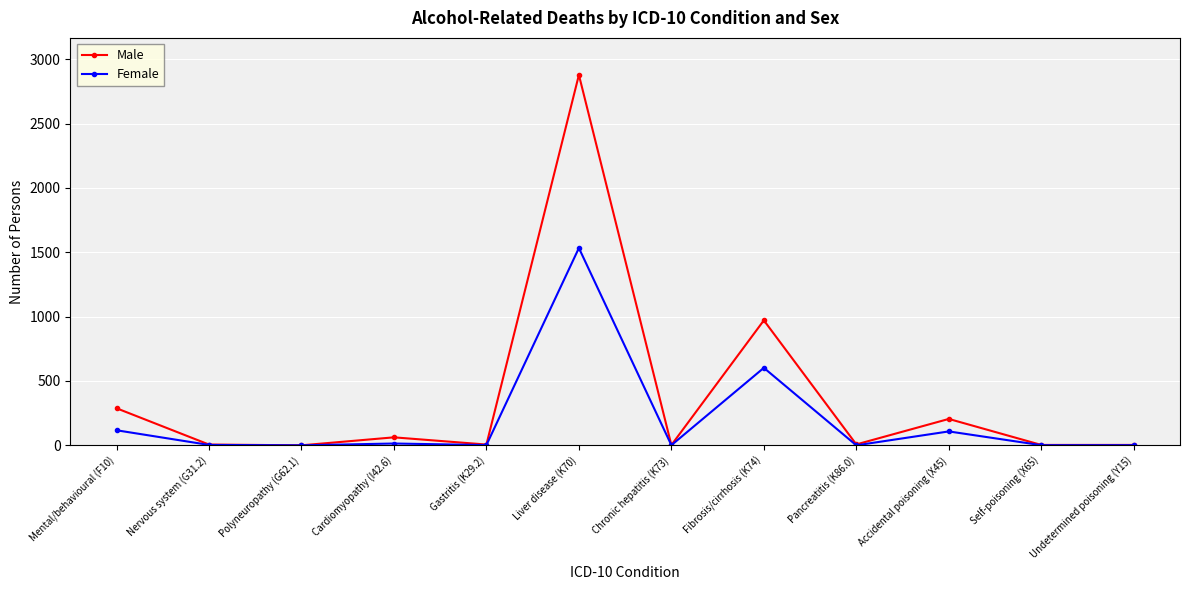

What is the difference between the Male values at Undetermined poisoning (Y15) and Liver disease (K70)?

2875